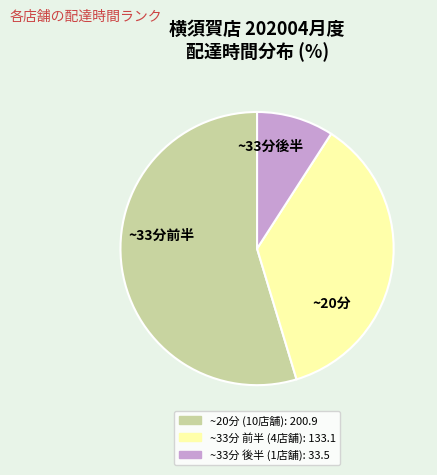

Is there a majority slice in this chart?

Yes